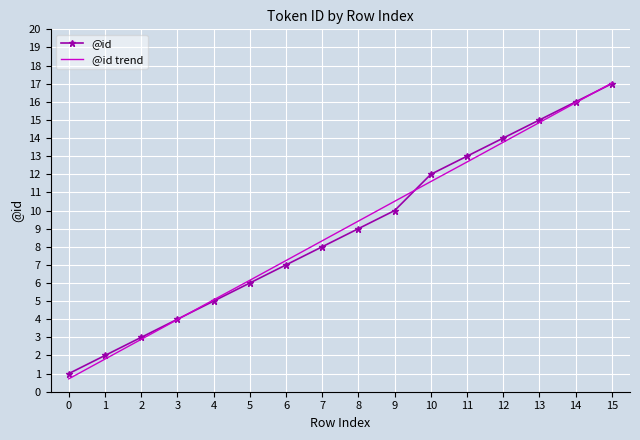

Is the value of @id trend at 8 greater than the value of @id at 13?

No